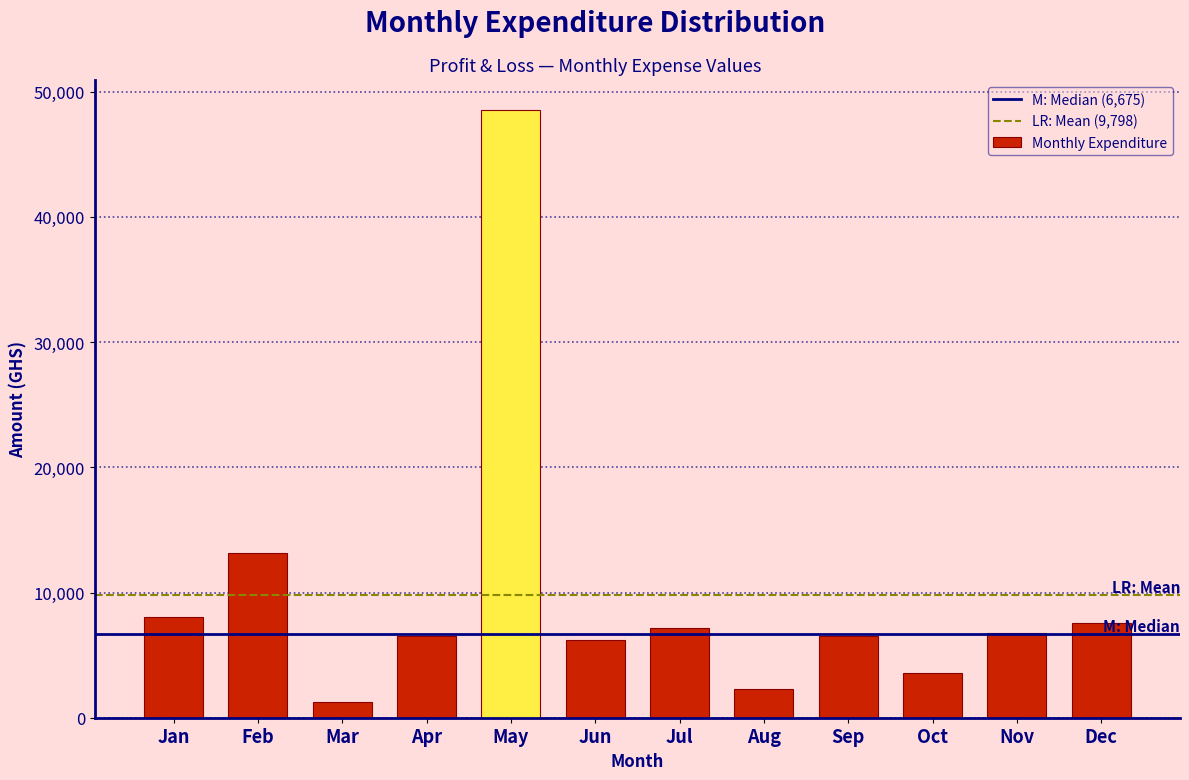

Reading right to left, transcribe all the data shown in this chart.

7590	6789	3565	6562	2260	7130	6228	48510	6562	1216	13124	8045